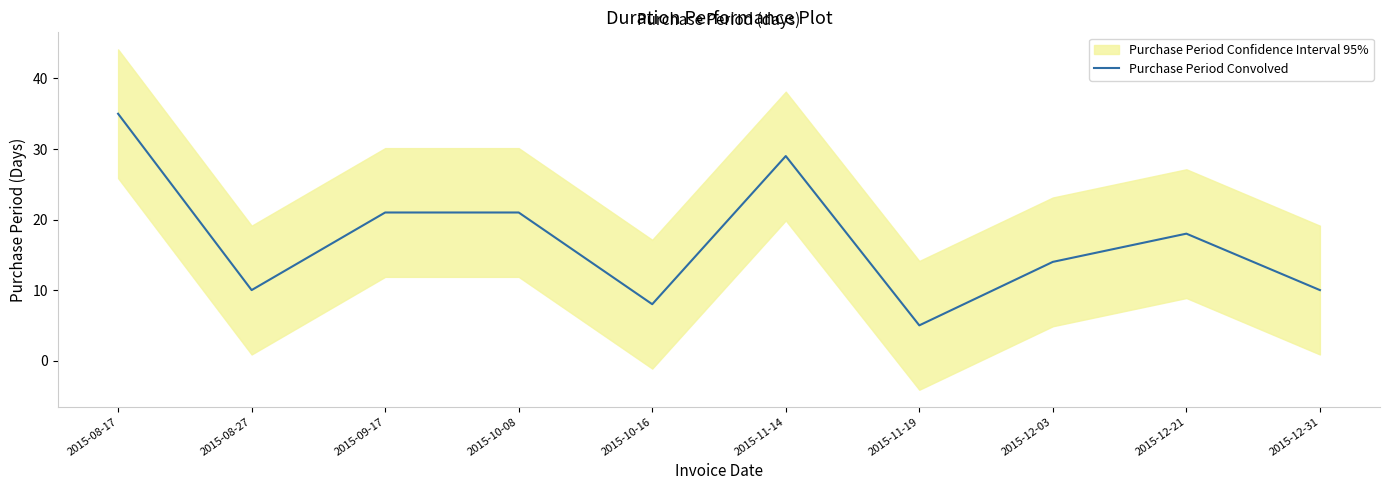

What is the minimum value shown in the chart?

5